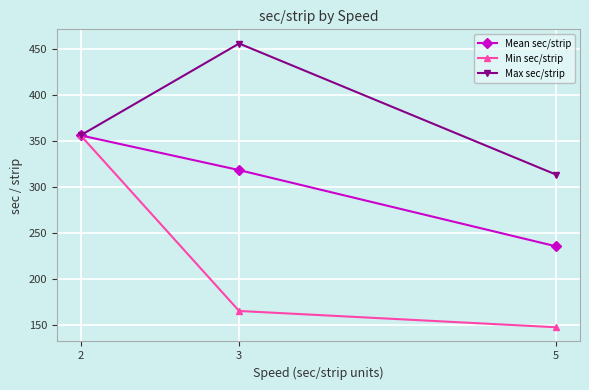

Count the number of data series in this chart.

3